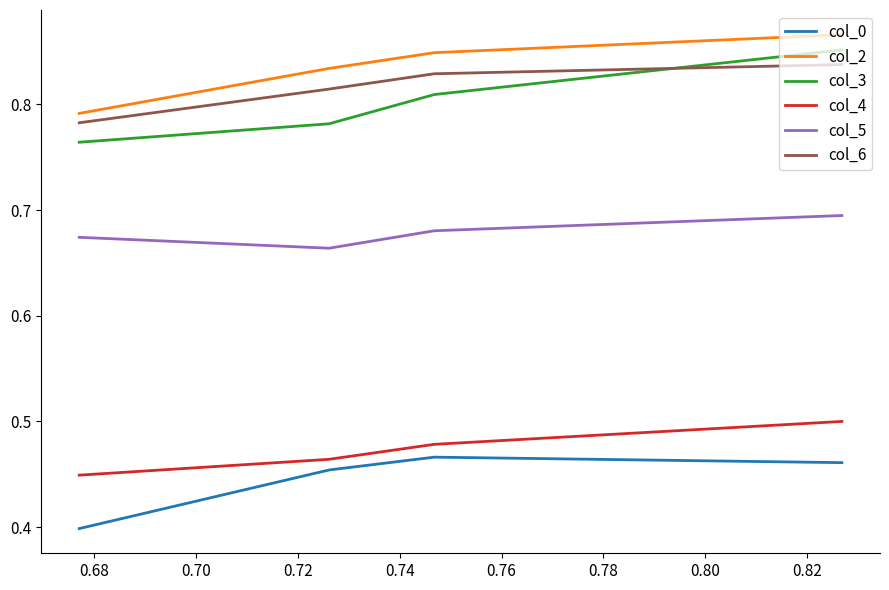

True or false: col_4 and col_6 cross at least once.

False